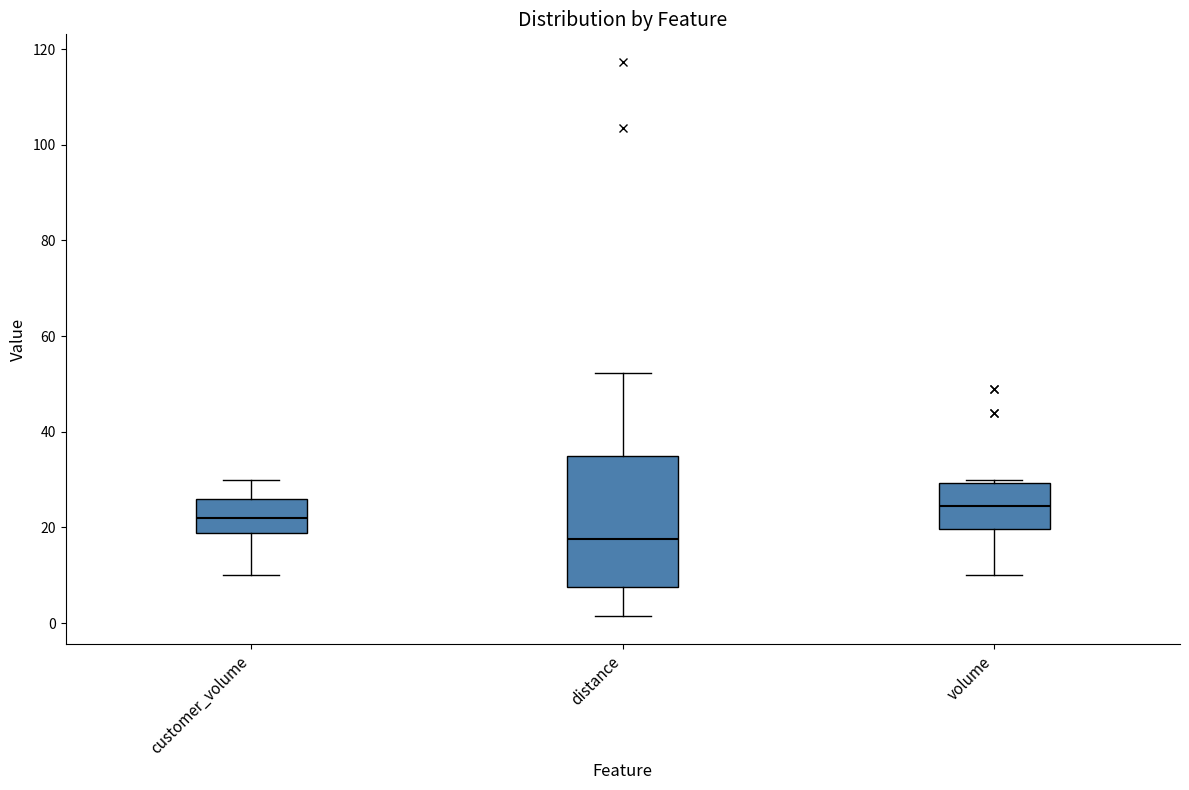

Reading left to right, read every box against the y-axis: the position of its median line, the range the box covers, and the ends of its whiskers. The values are not printed on the chart, so give them approximately, as read against the axis.

customer_volume: median 22, box 18 to 26, whiskers 10 to 30
distance: median 18, box 8 to 34, whiskers 2 to 52
volume: median 24, box 20 to 30, whiskers 10 to 30 (just above the box's upper edge)